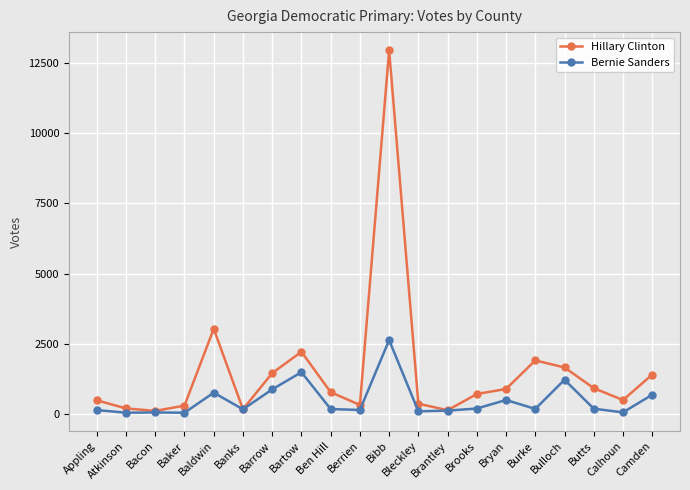

What is the difference between the highest and lowest values at Calhoun?

438